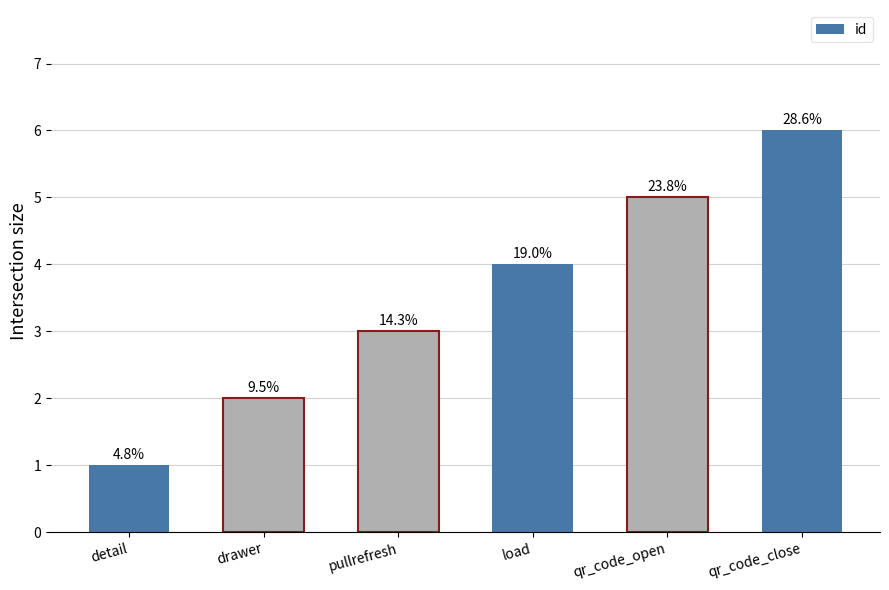

Between qr_code_close and detail, which is larger?

qr_code_close